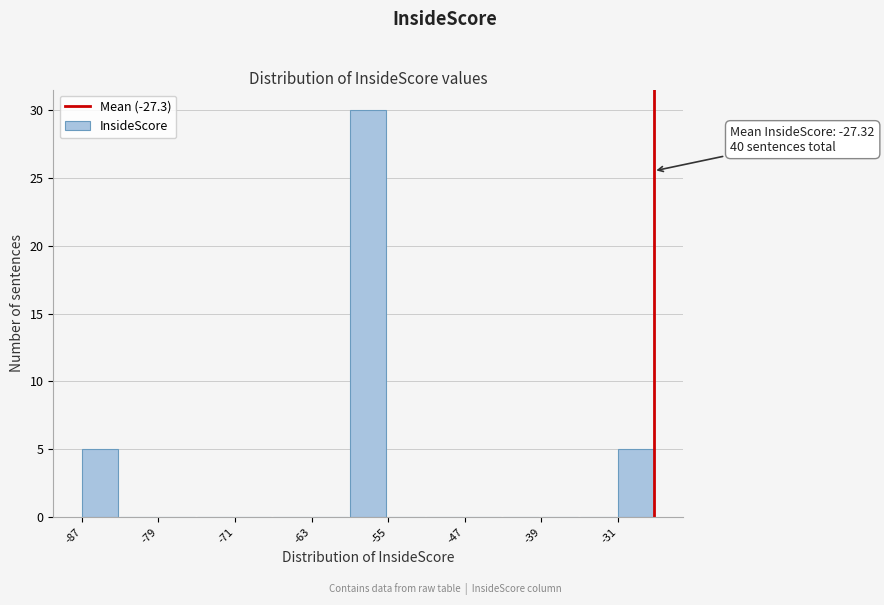

Read against the x-axis, roughly where is the centre of the tallest bar?

-57